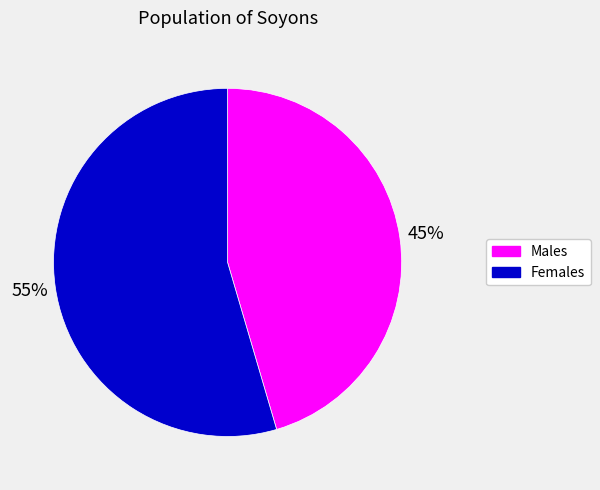

Combined, do Males and Females account for over 50%?

Yes